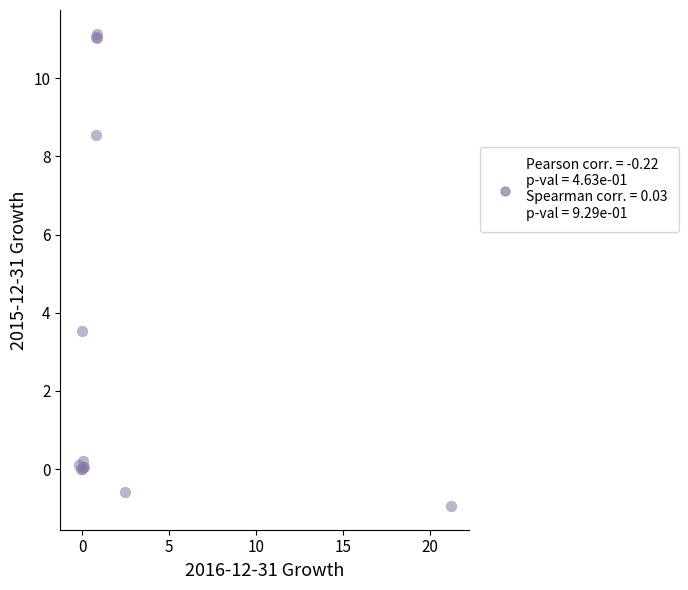

What Y value in the scatter plot is closest to 5?

3.5